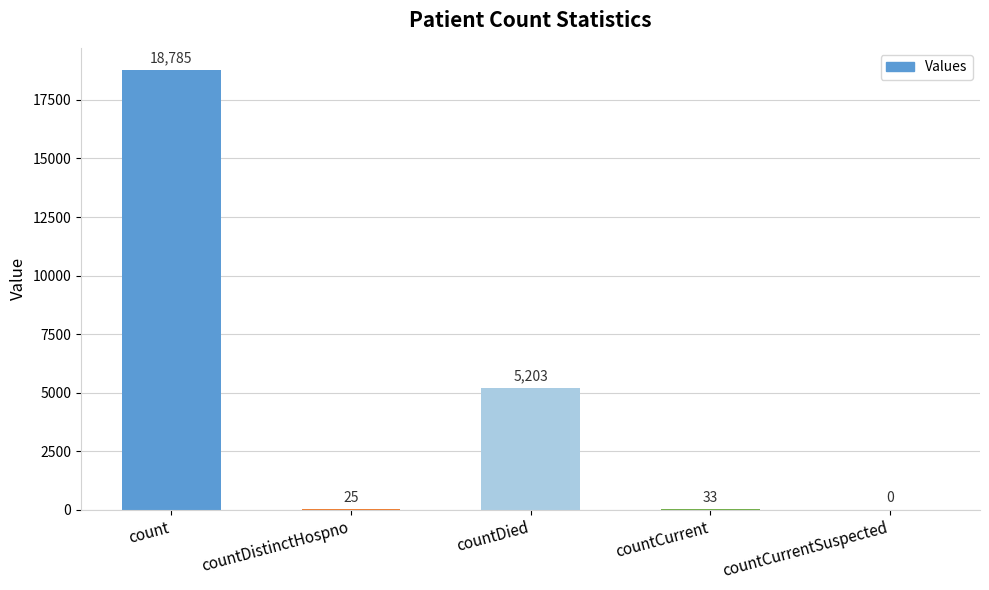

What is the average value?

4809